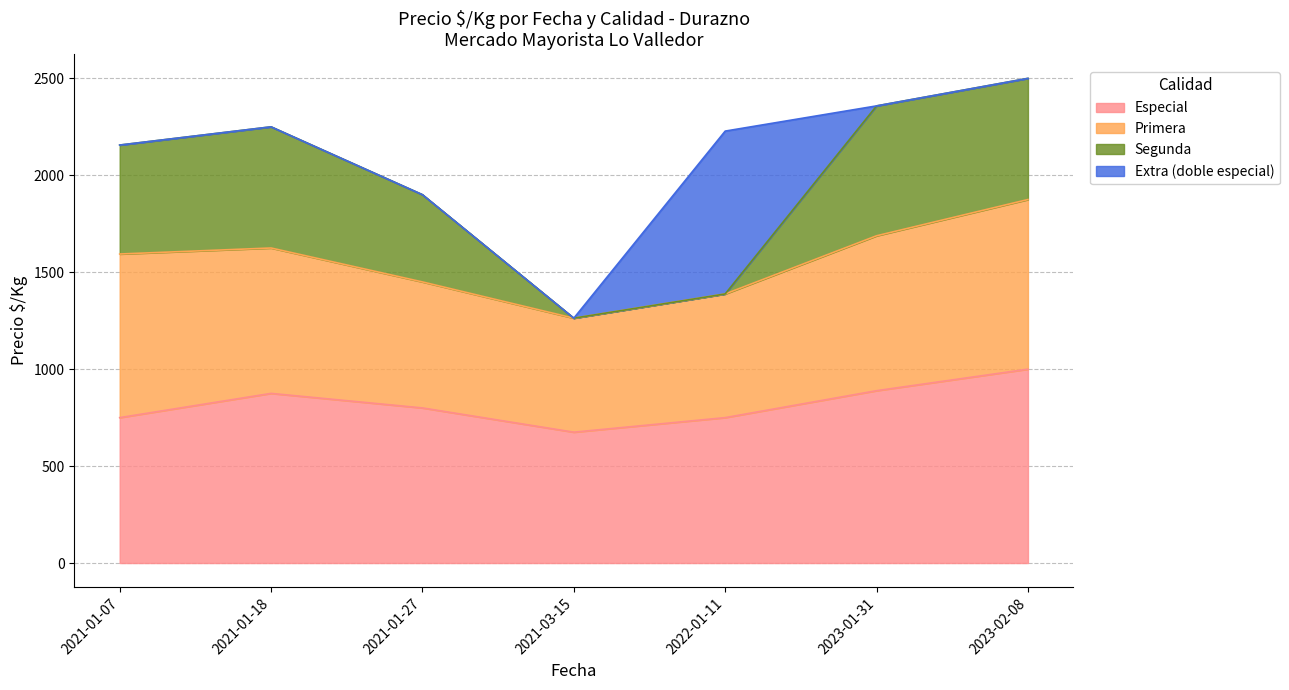

What is the total value across all series at 2023-01-31?

2358